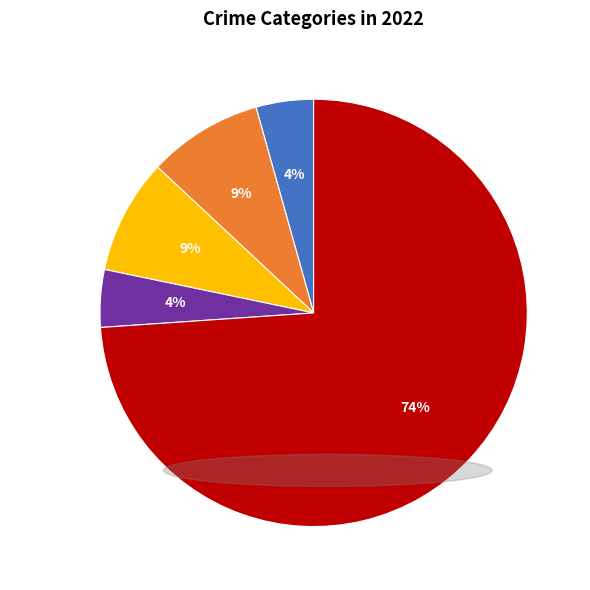

To the nearest percent, what is the difference between the largest and smallest slice percentages?

70%